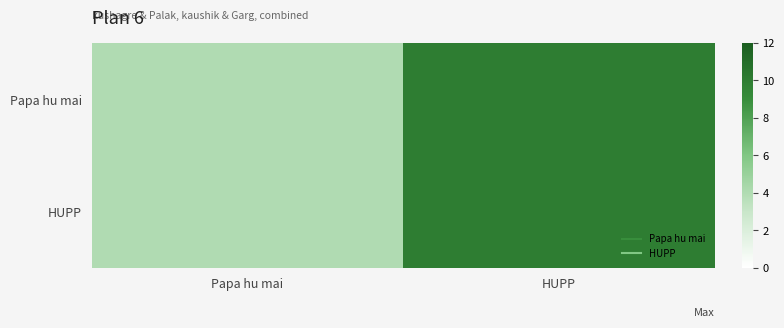

Reading right to left, what are all the values shown in this chart?

Papa hu mai: HUPP=10	Papa hu mai=4
HUPP: HUPP=10	Papa hu mai=4